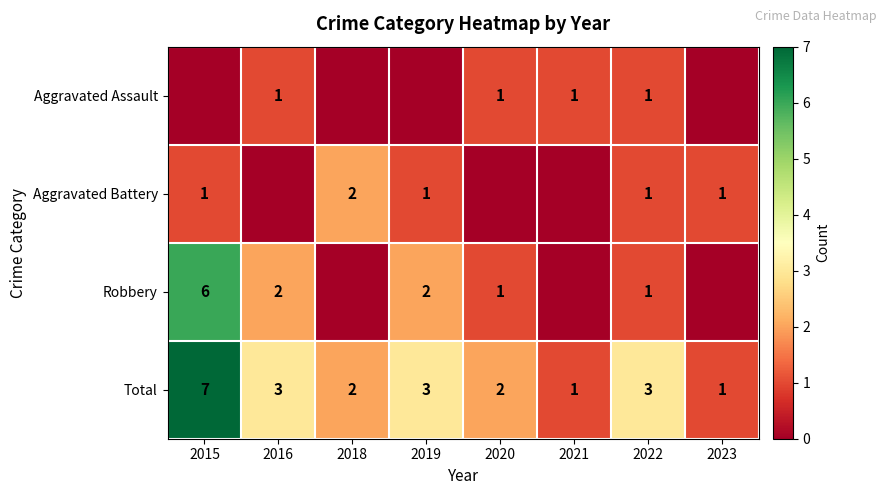

Is it true that Aggravated Battery equals 2 at 2023?

False